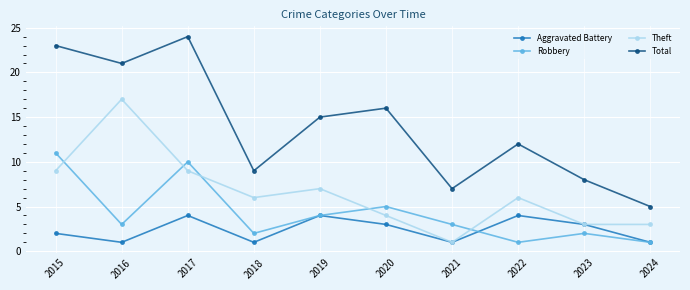

How many values in the Aggravated Battery series are below 3?

5